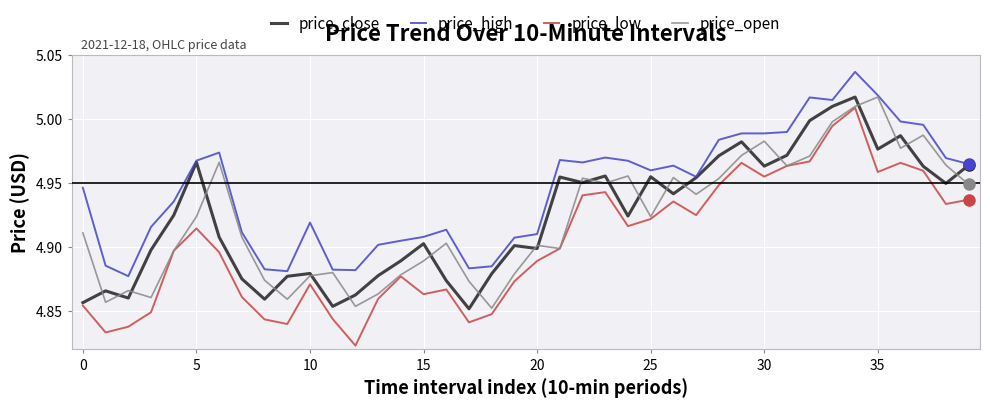

True or false: price_low and price_high cross at least once.

False